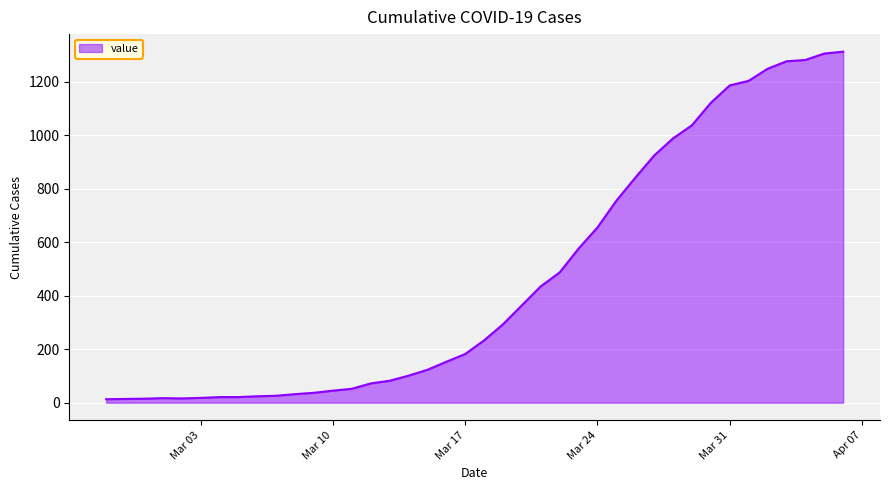

What is the greatest value displayed?

1312